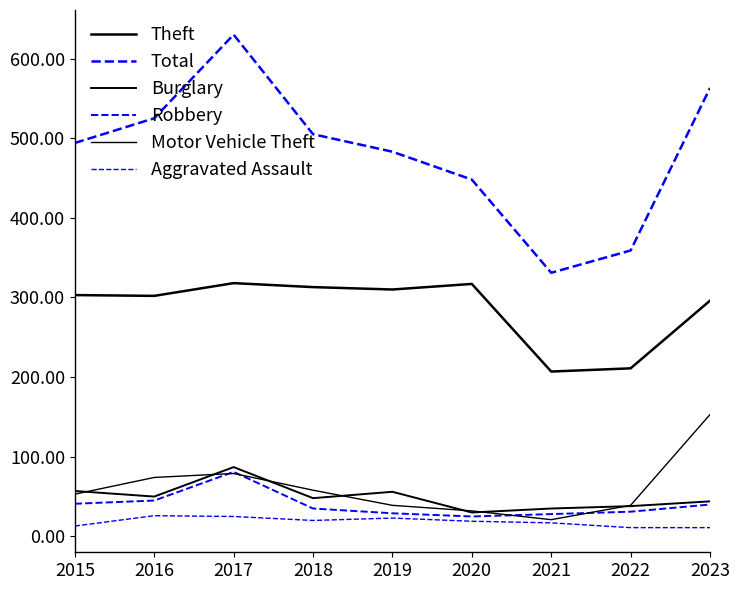

How many lines are shown in the chart?

6